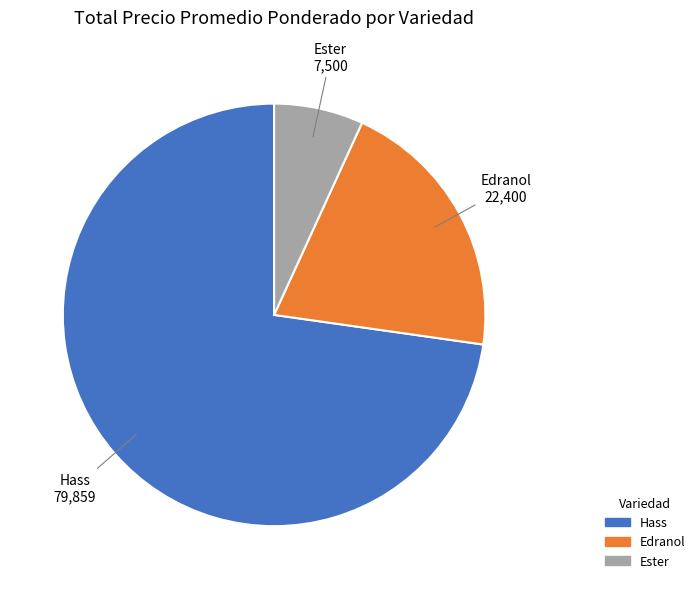

Does any single category account for the majority?

Yes